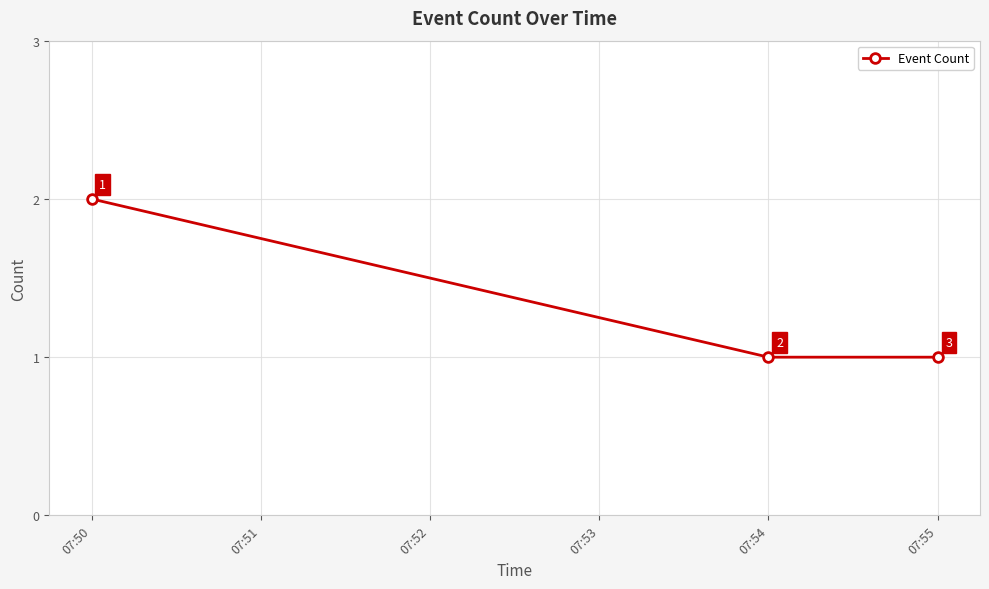

What is the ratio of the value at 07:54 to the value at 07:55?

1.0